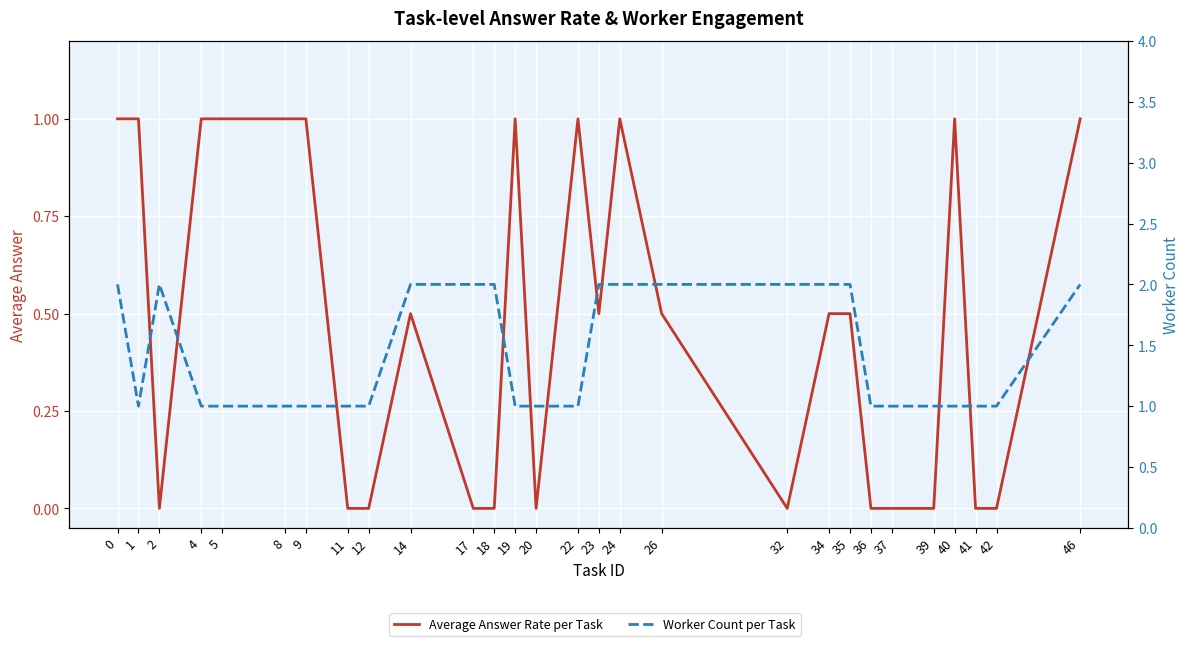

True or false: Worker Count per Task has more than 0 points higher than both neighbors.

True